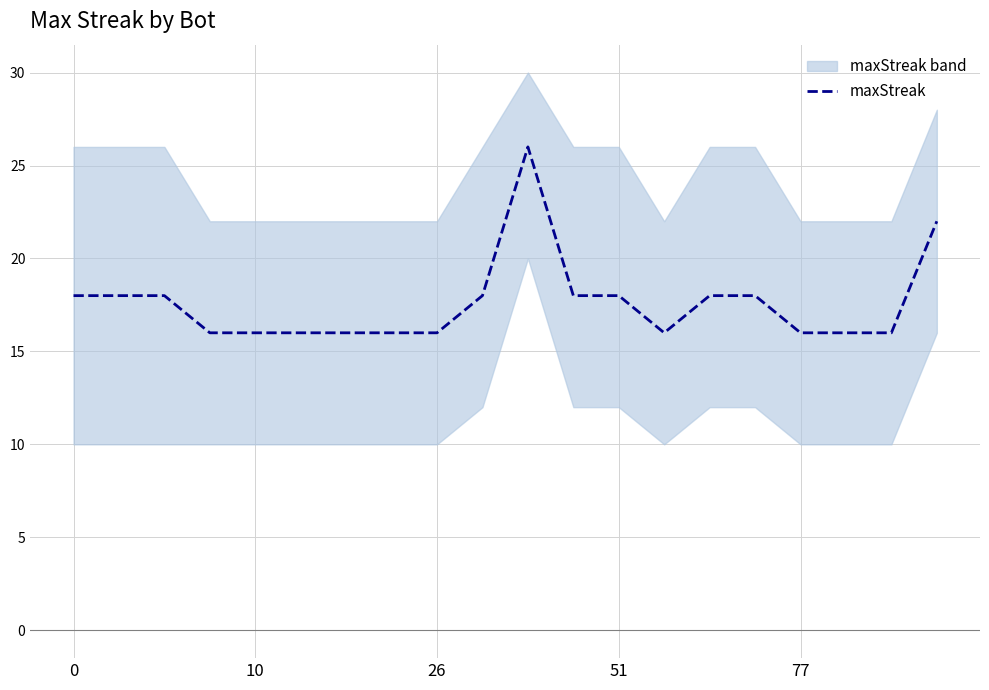

True or false: there are more than 2 points higher than both neighbors.

False